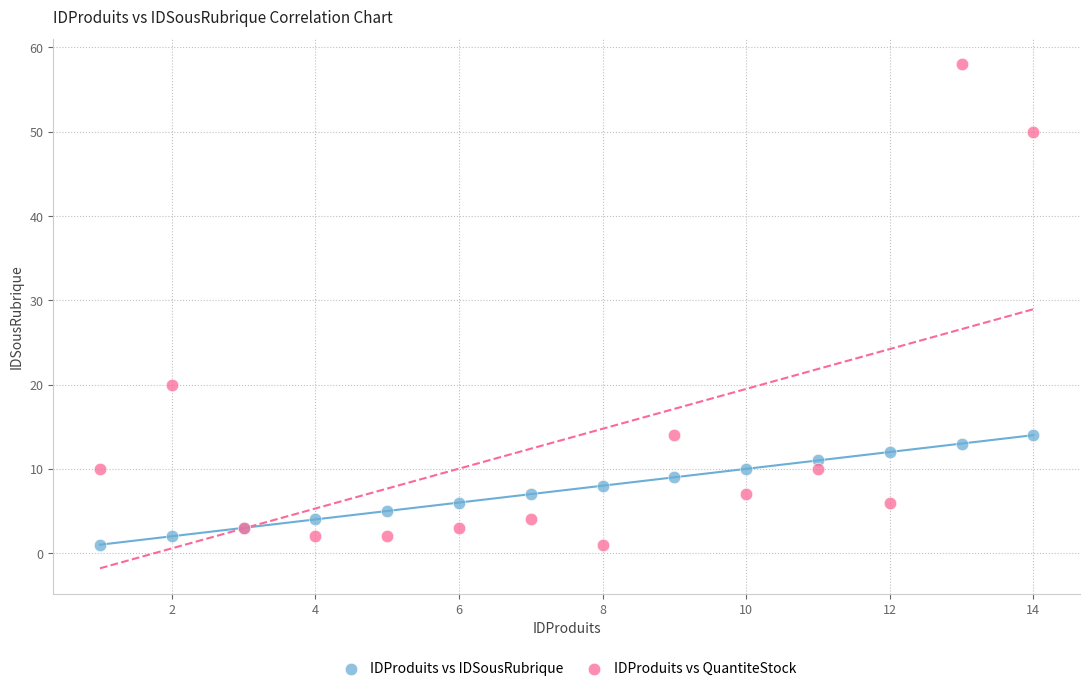

What are all the series names shown in the legend?

IDProduits vs IDSousRubrique, IDProduits vs QuantiteStock